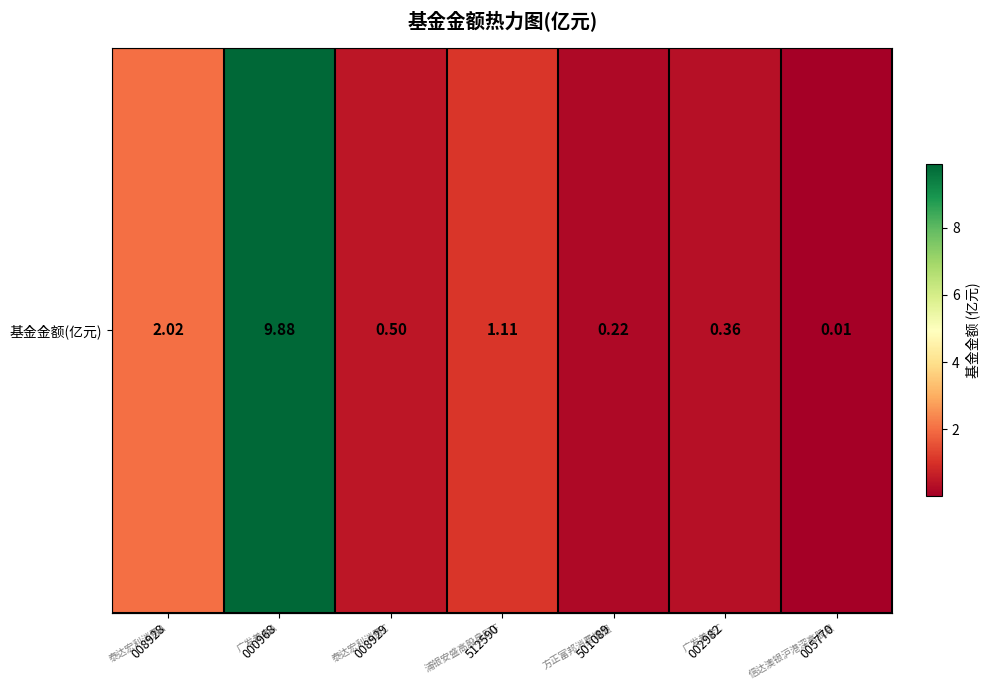

Reading left to right, transcribe all the data shown in this chart.

008928=2.0	000968=9.9	008929=0.5	512590=1.1	501089=0.2	002982=0.4	005770=0.0